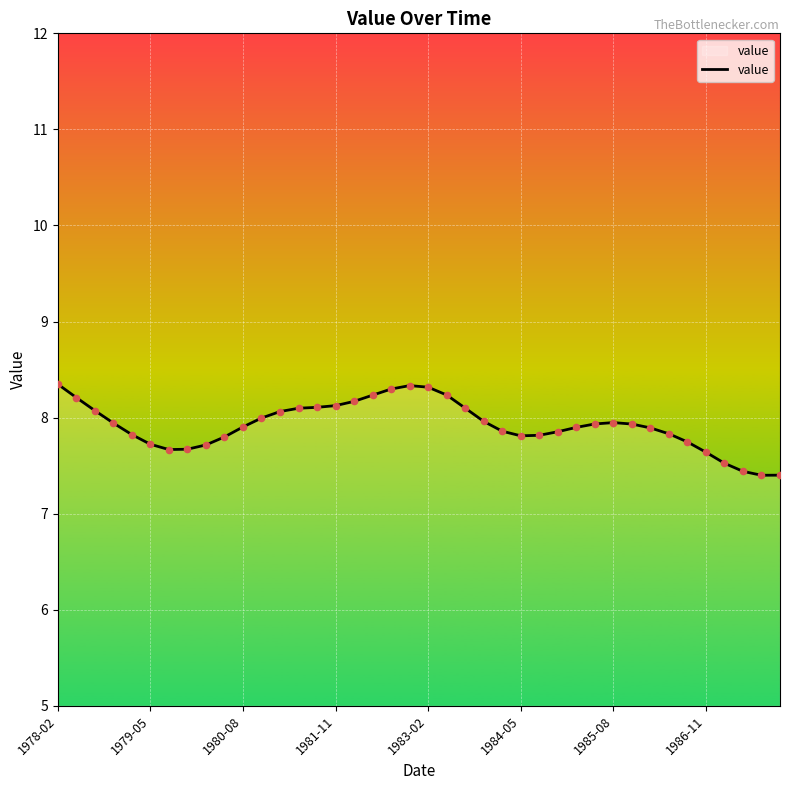

What is the greatest value displayed?

8.3